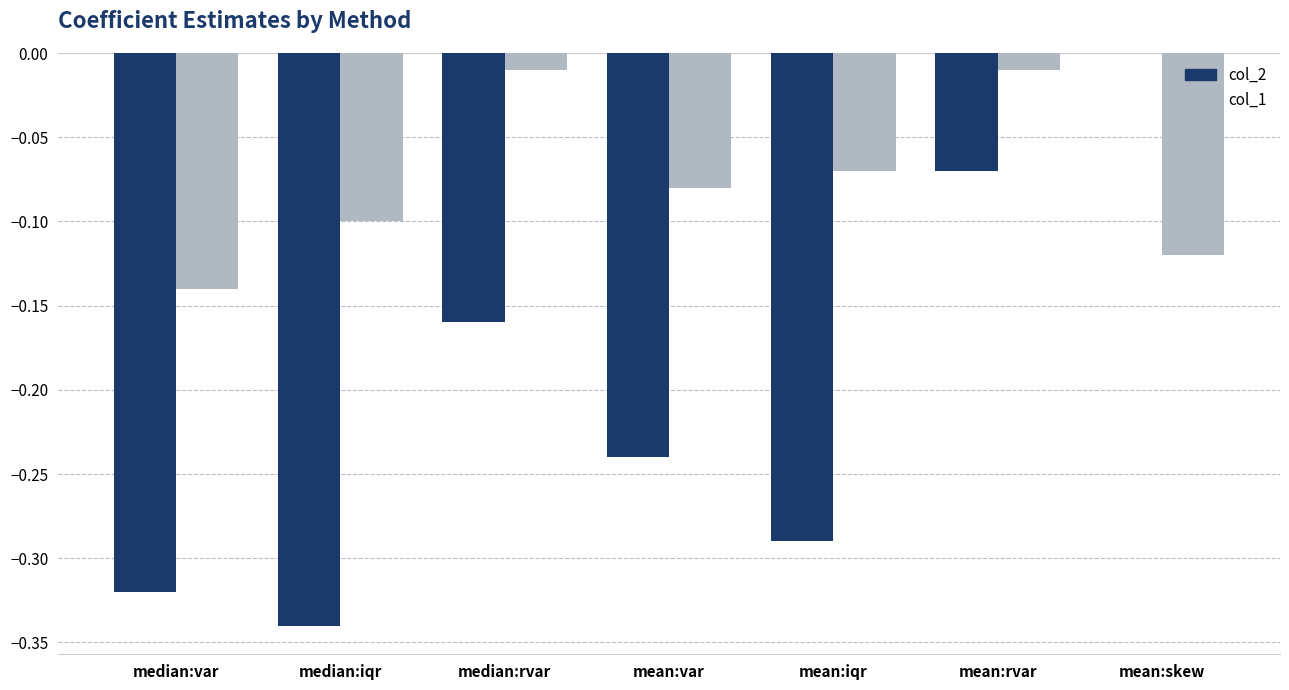

Which series has the largest range (max minus min)?

col_2